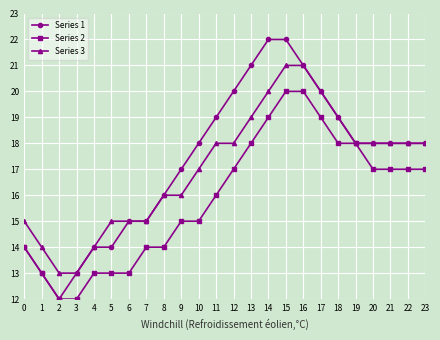

The value of Series 2 at 1 is 19. True or false?

False